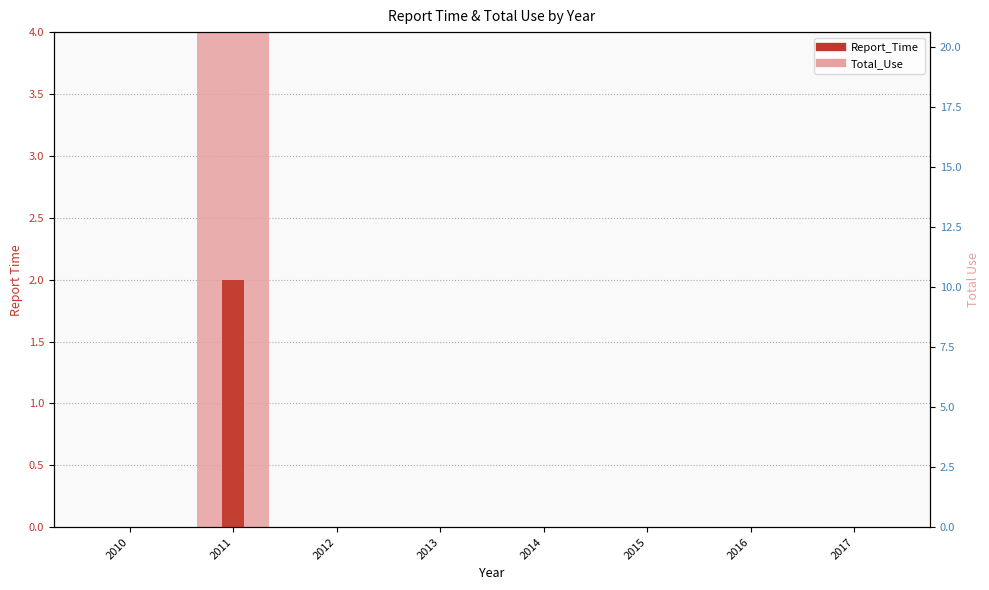

True or false: Total_Use has a value of 5 at 2017.

False